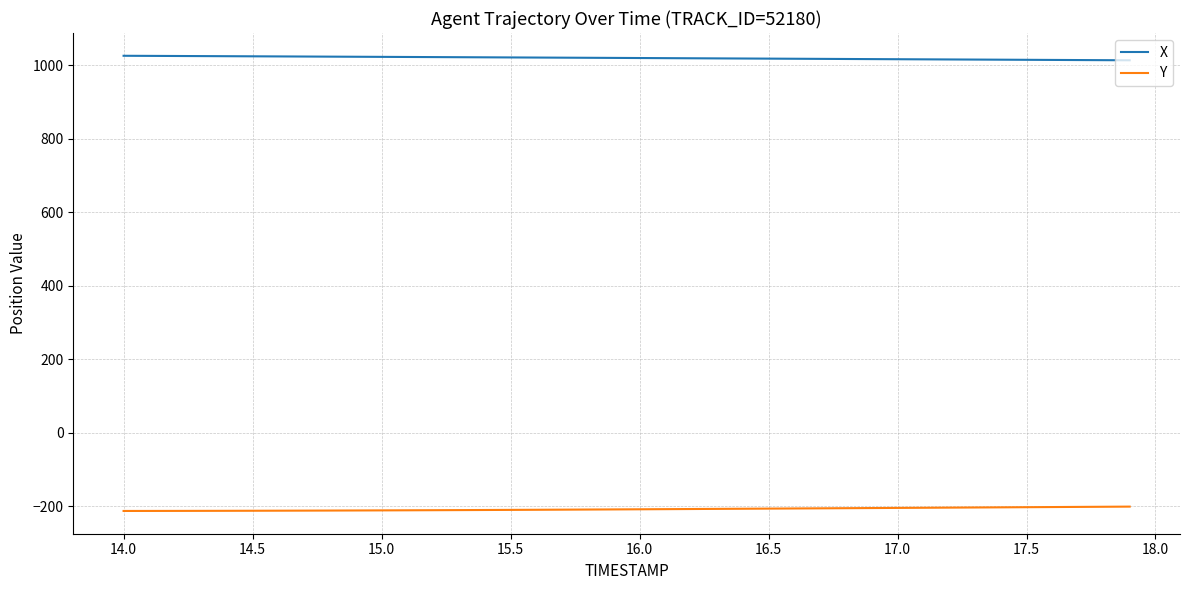

True or false: X and Y cross at least once.

False